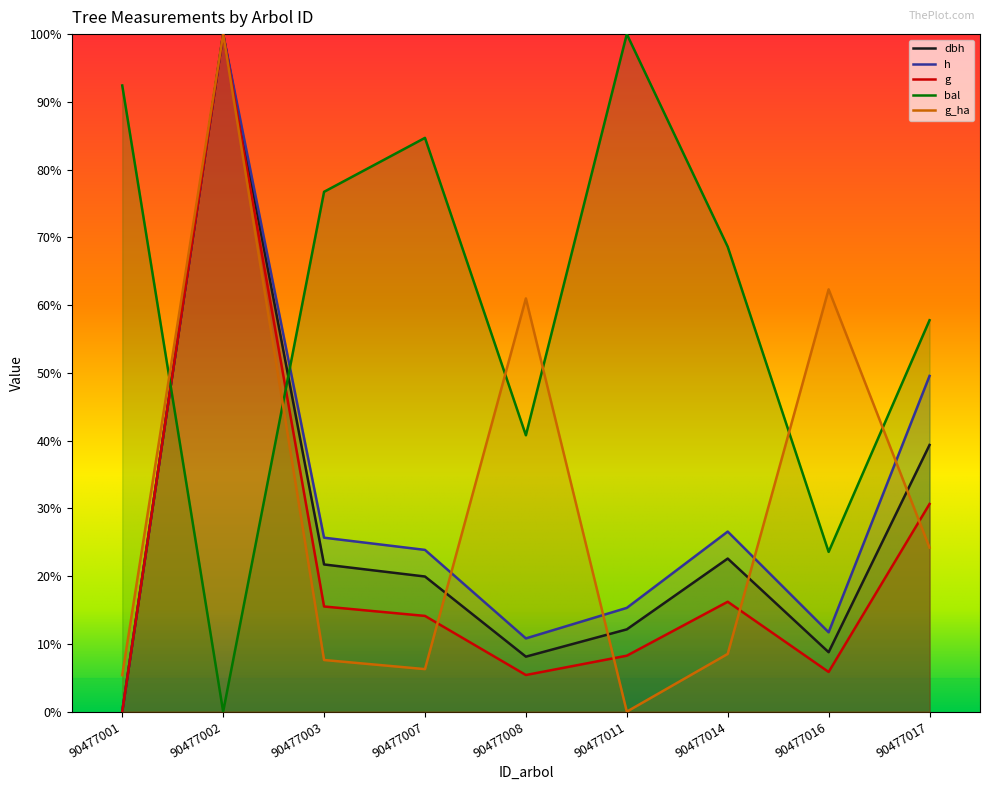

What is the total value across all series at 90477014?

142.5